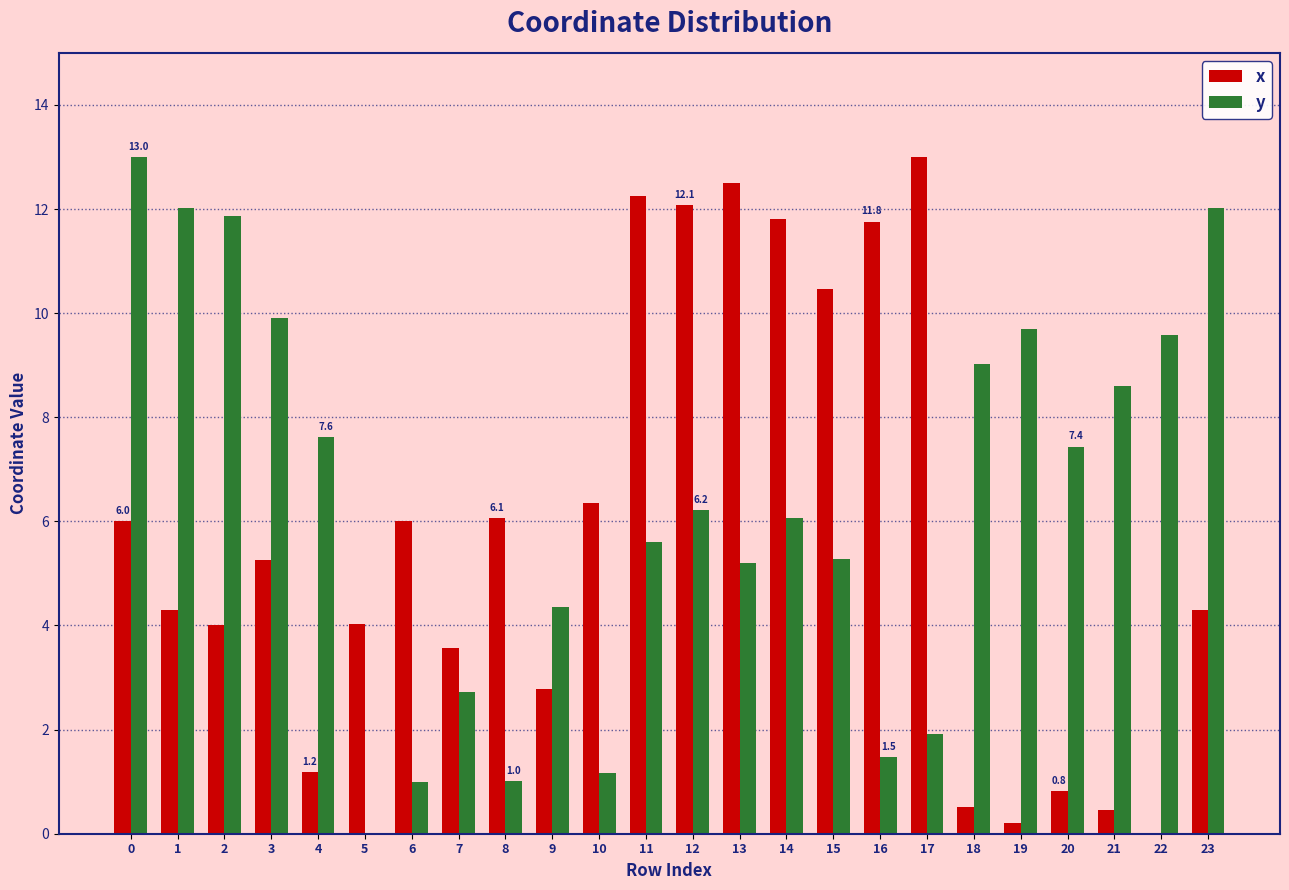

True or false: y has a value of 9.9 at 3.

True